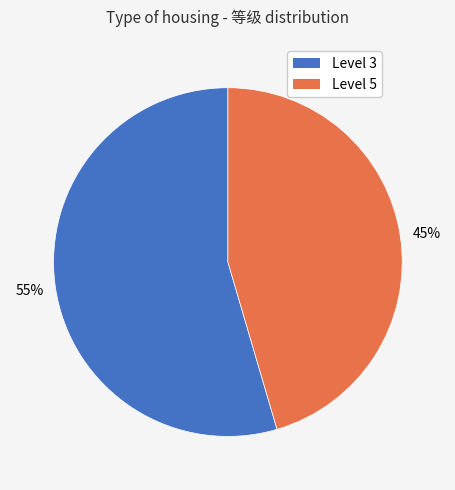

Does any single category account for the majority?

Yes